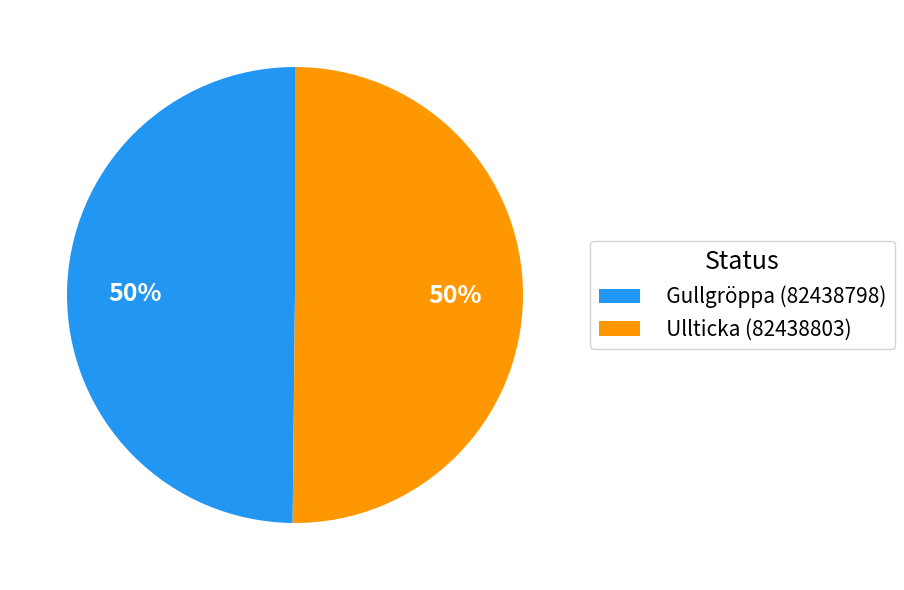

To the nearest percent, what portion does Gullgröppa (82438798) represent?

50%